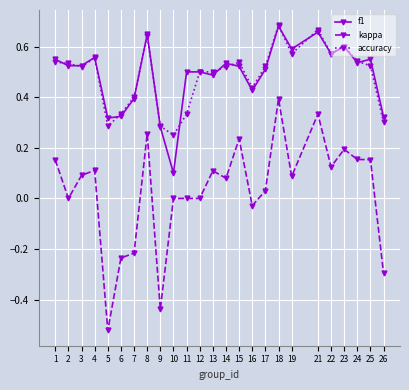

How many accuracy values are between 0 and 1?

25